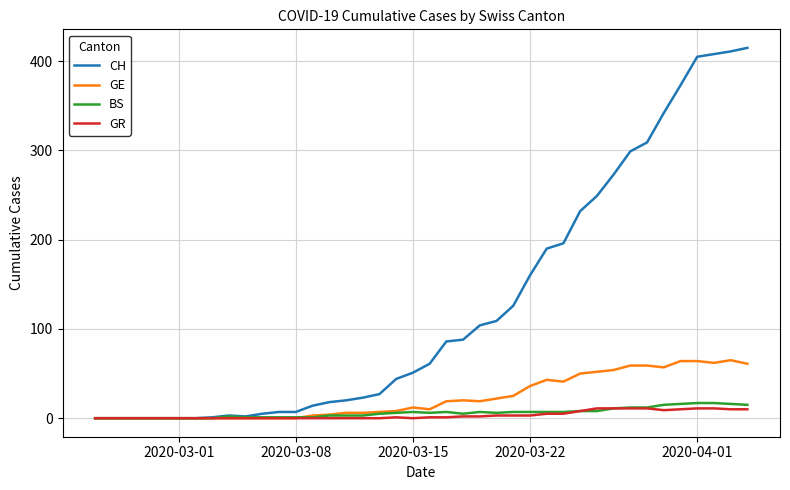

Which series has the widest spread of values?

CH